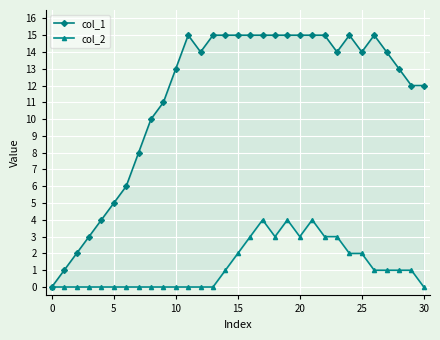

Reading left to right, what are all the values shown in this chart?

col_1: 0	1	2	3	4	5	6	8	10	11	13	15	14	15	15	15	15	15	15	15	15	15	15	14	15	14	15	14	13	12	12
col_2: 0	0	0	0	0	0	0	0	0	0	0	0	0	0	1	2	3	4	3	4	3	4	3	3	2	2	1	1	1	1	0